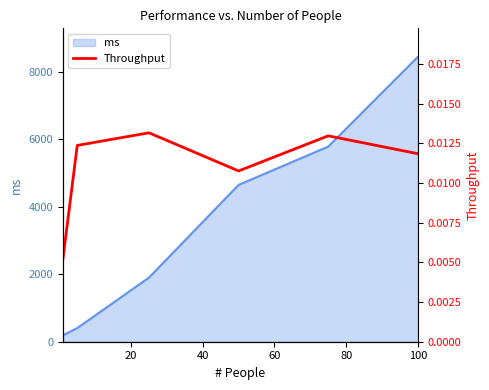

Does the chart display data point markers on the line(s)?

No